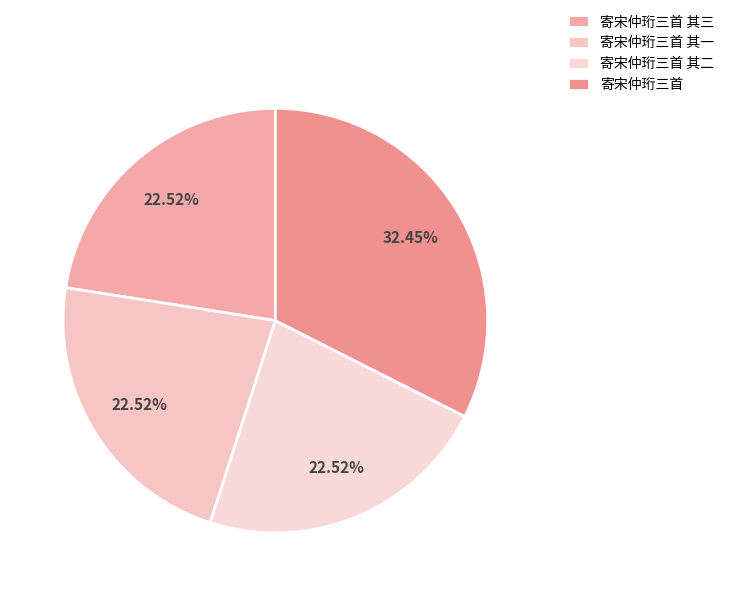

What percentage is NOT represented by 寄宋仲珩三首 其三?

77.5%